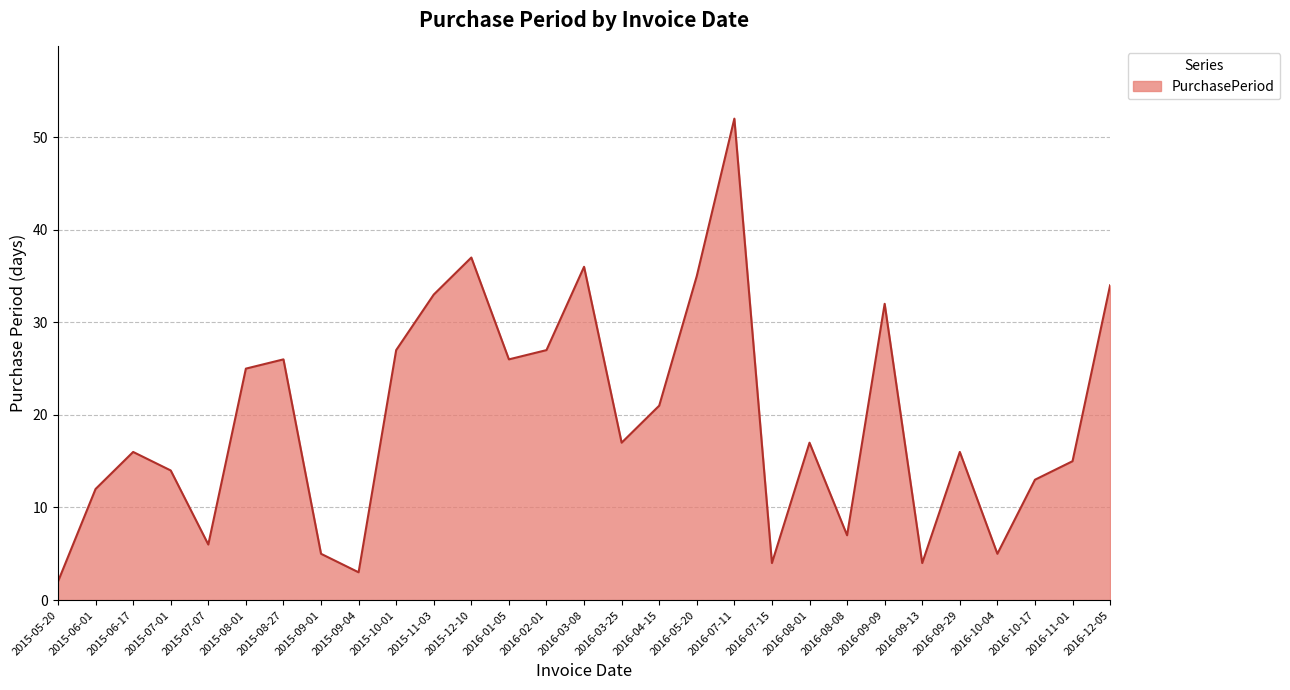

How many series are shown in this chart?

1